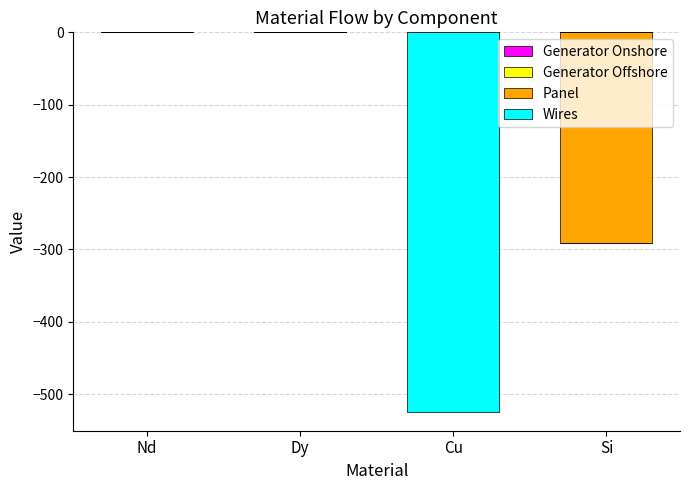

What value does the Generator Onshore series have at Cu?

-524.2